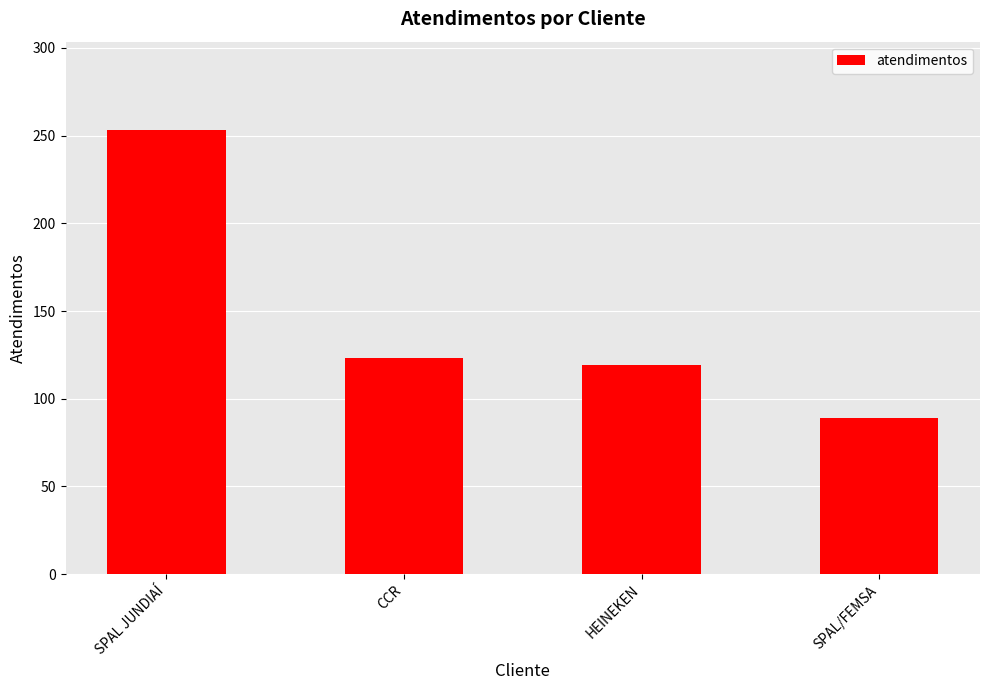

What is the value of the 1st bar from the left?

253